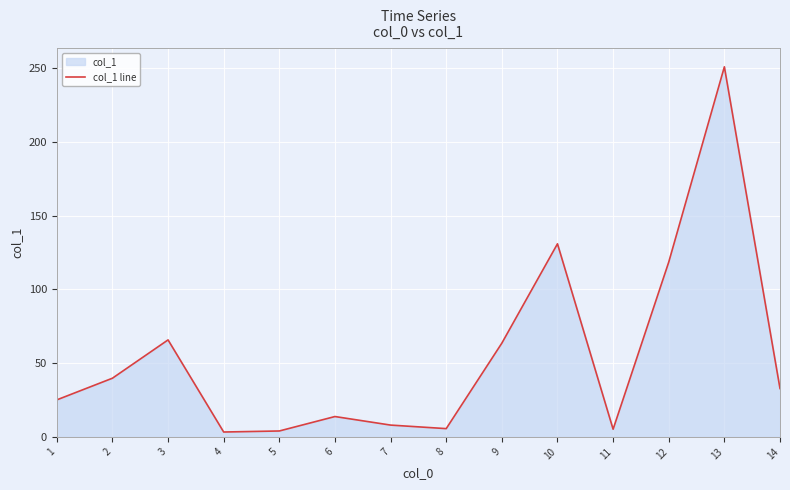

Which label corresponds to the smallest value in the chart?

4